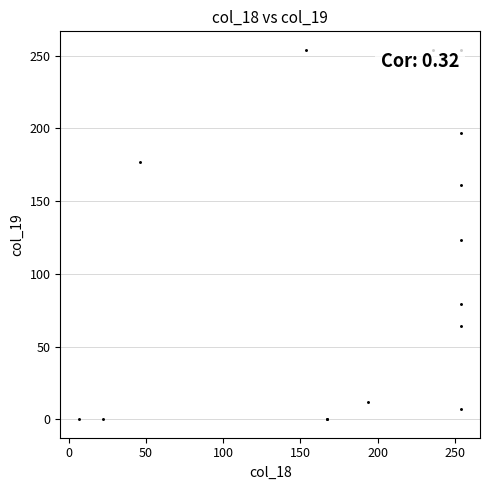

What Y value in the scatter plot is closest to 127?

123